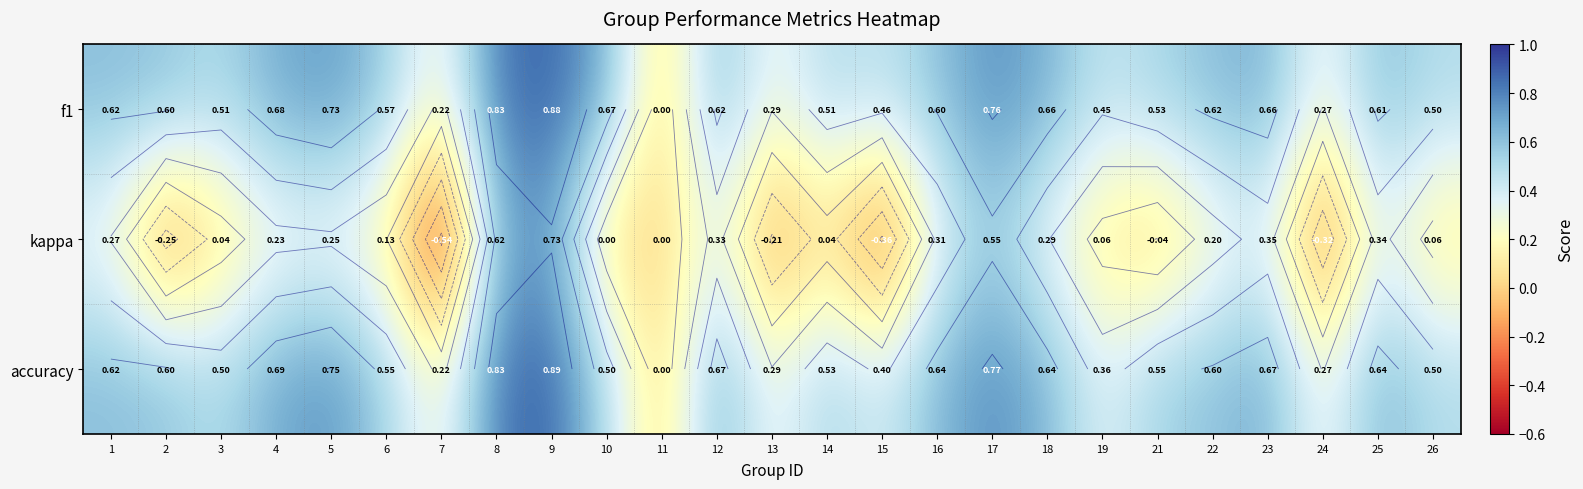

What value does the accuracy series have at 16?

0.6